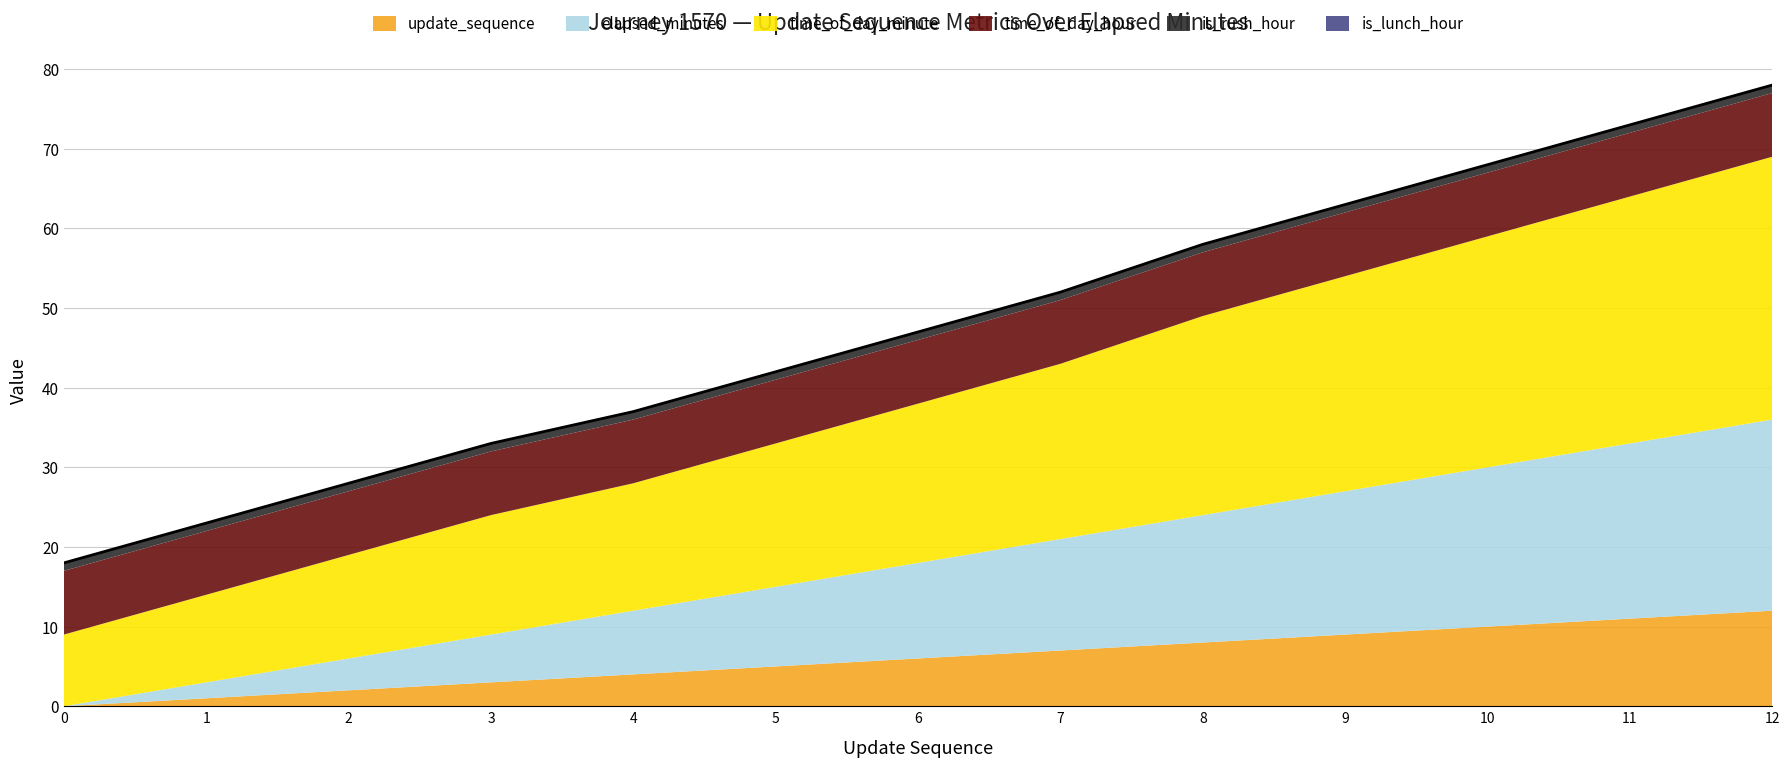

What is the ratio of the value at 8 to the value at 5?

1.4